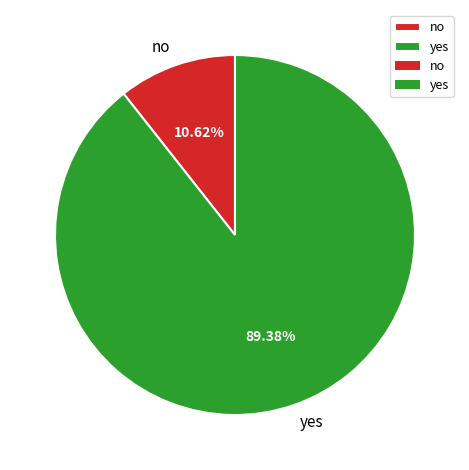

The no slice represents 11% of the pie. True or false?

True